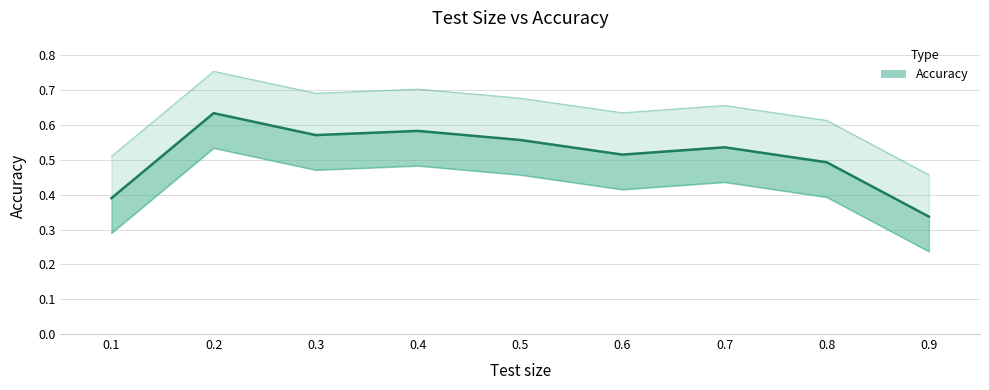

What is the difference between the maximum and minimum values?

0.3